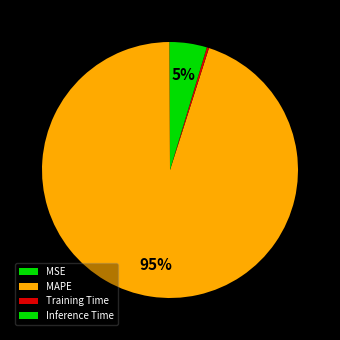

The MAPE slice represents 95% of the pie. True or false?

True